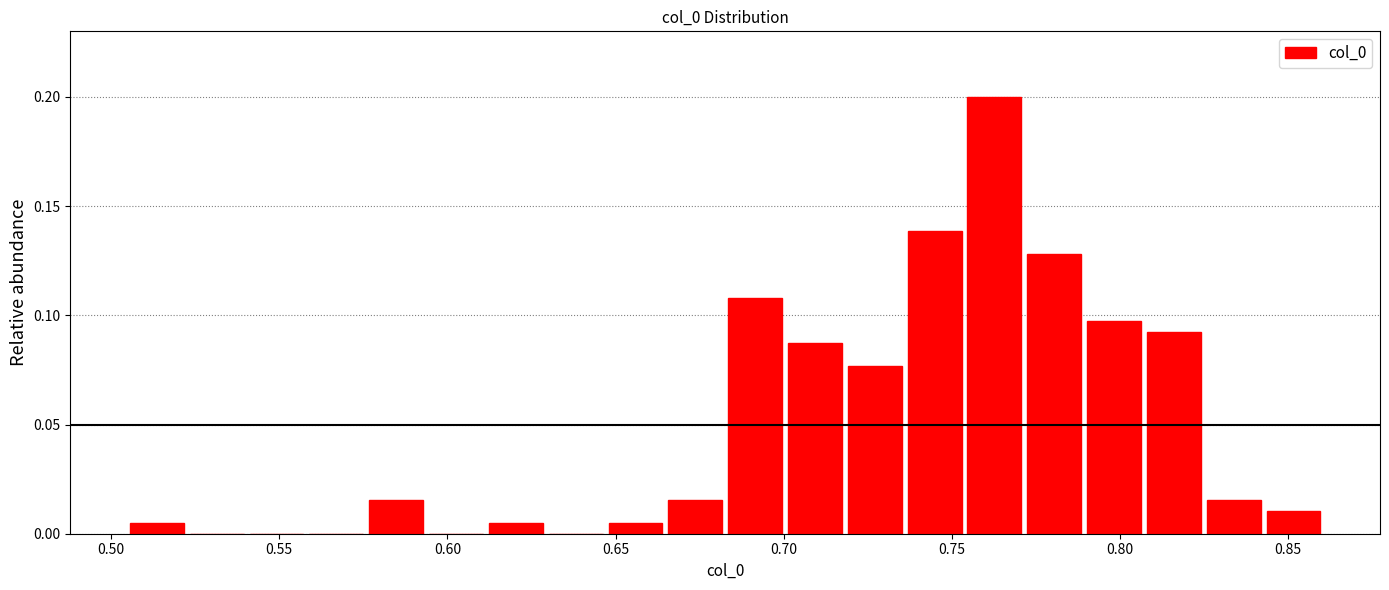

Around what value on the x-axis is the tallest bar? Give the approximate position of its centre, as read against the axis.

0.765